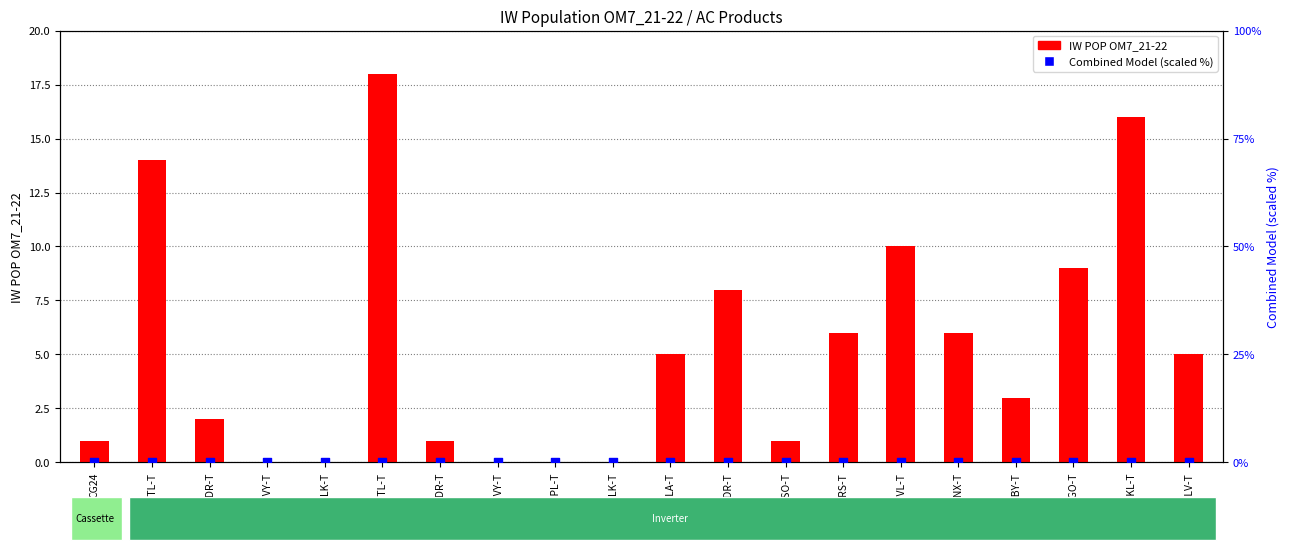

Which series has the largest total across all categories?

IW POP OM7_21-22